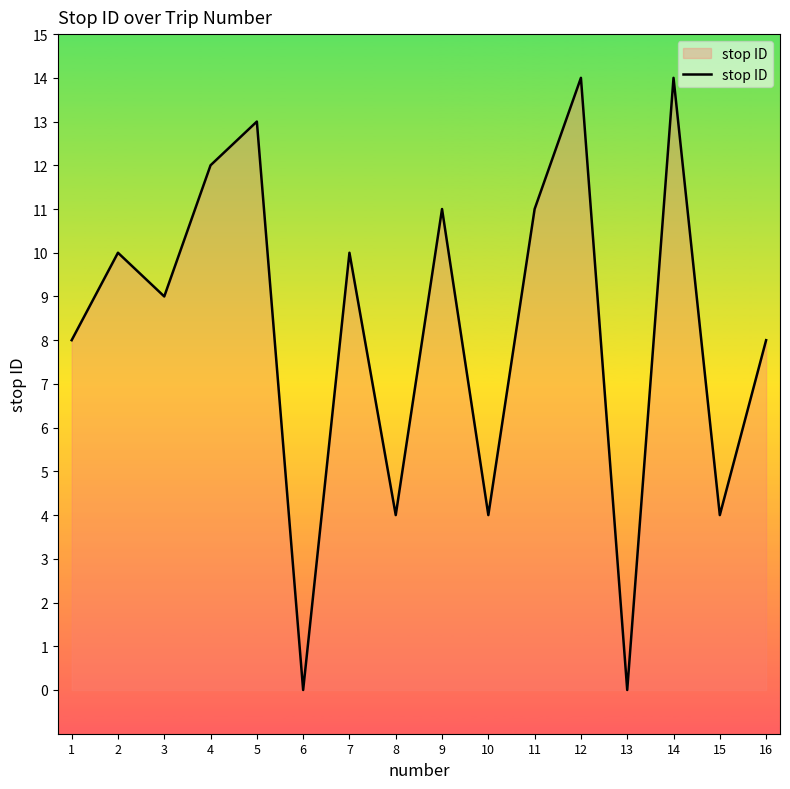

What is the difference between the maximum and minimum values?

14